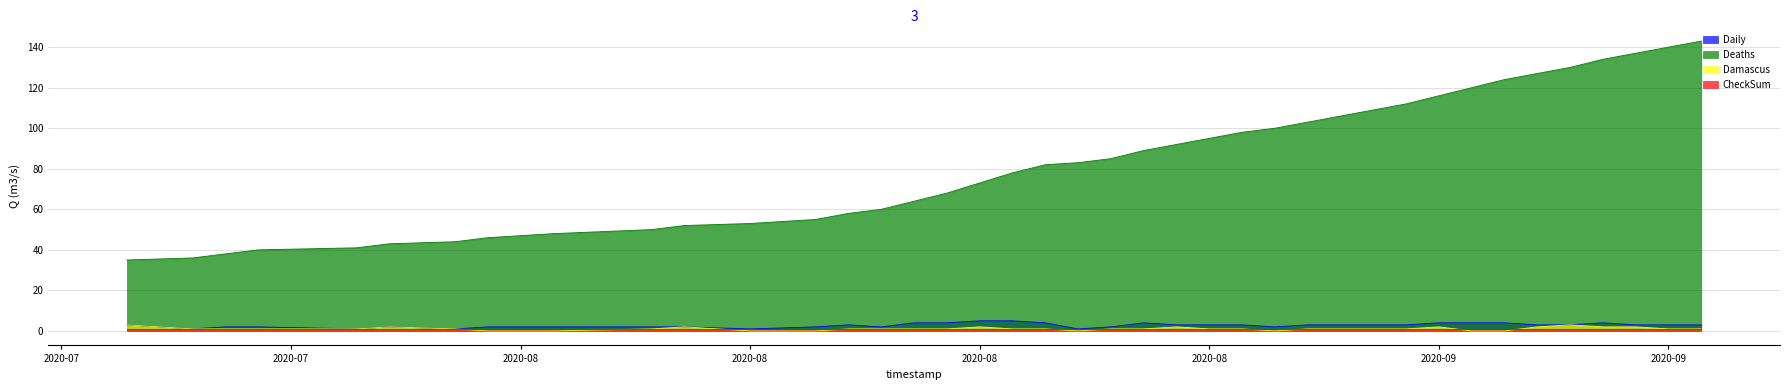

How many distinct data groups are displayed?

4